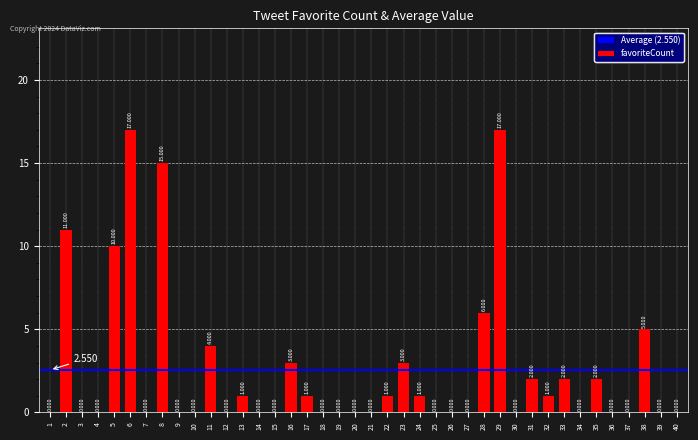

Rank the categories by value from lowest to highest.

1, 3, 4, 7, 9, 10, 12, 14, 15, 18, 19, 20, 21, 25, 26, 27, 30, 34, 36, 37, 39, 40, 13, 17, 22, 24, 32, 31, 33, 35, 16, 23, 11, 38, 28, 5, 2, 8, 6, 29